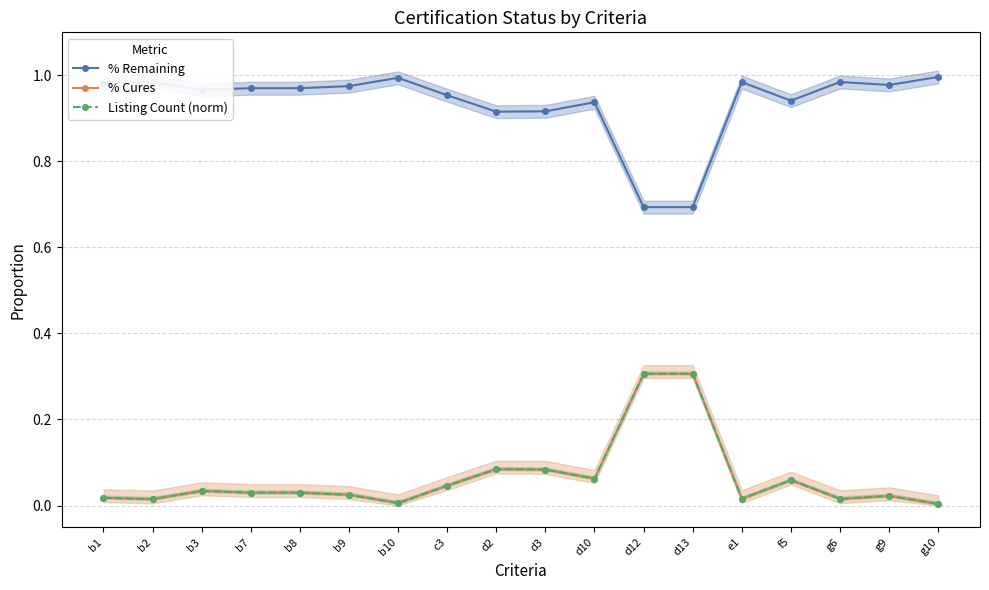

Rank the series at b1 from lowest to highest value.

Listing Count (norm), % Cures, % Remaining